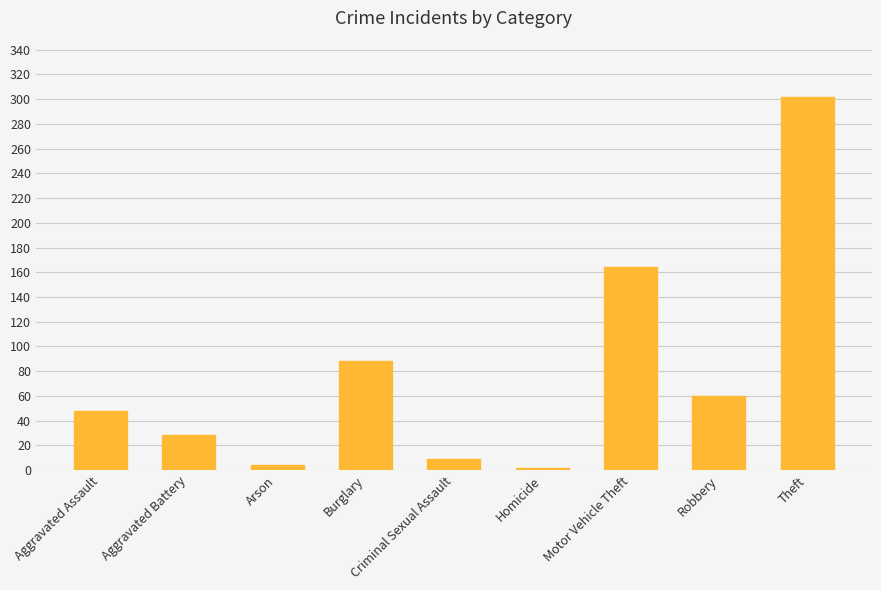

What position from the right is Aggravated Assault?

9